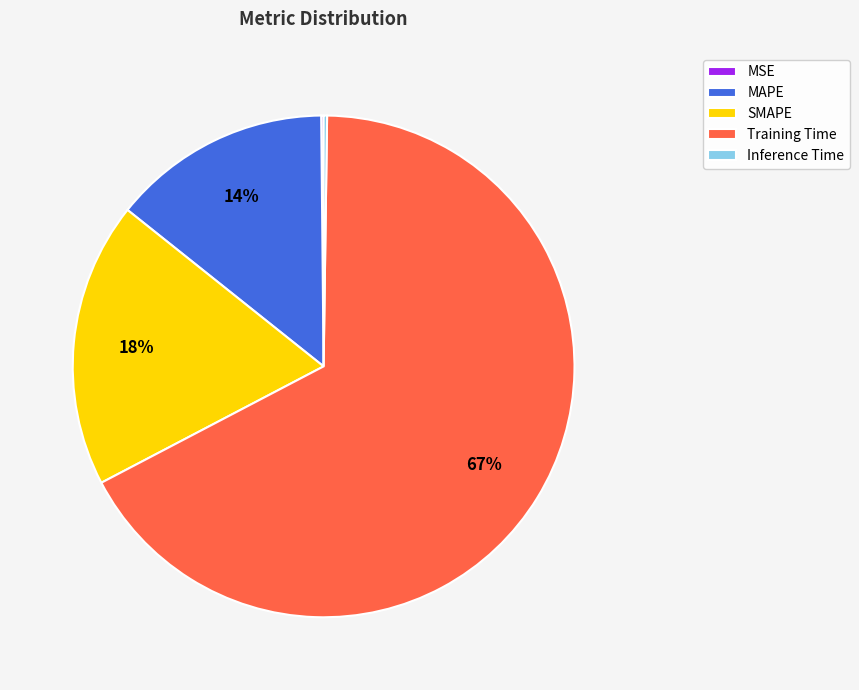

Is there a majority slice in this chart?

Yes